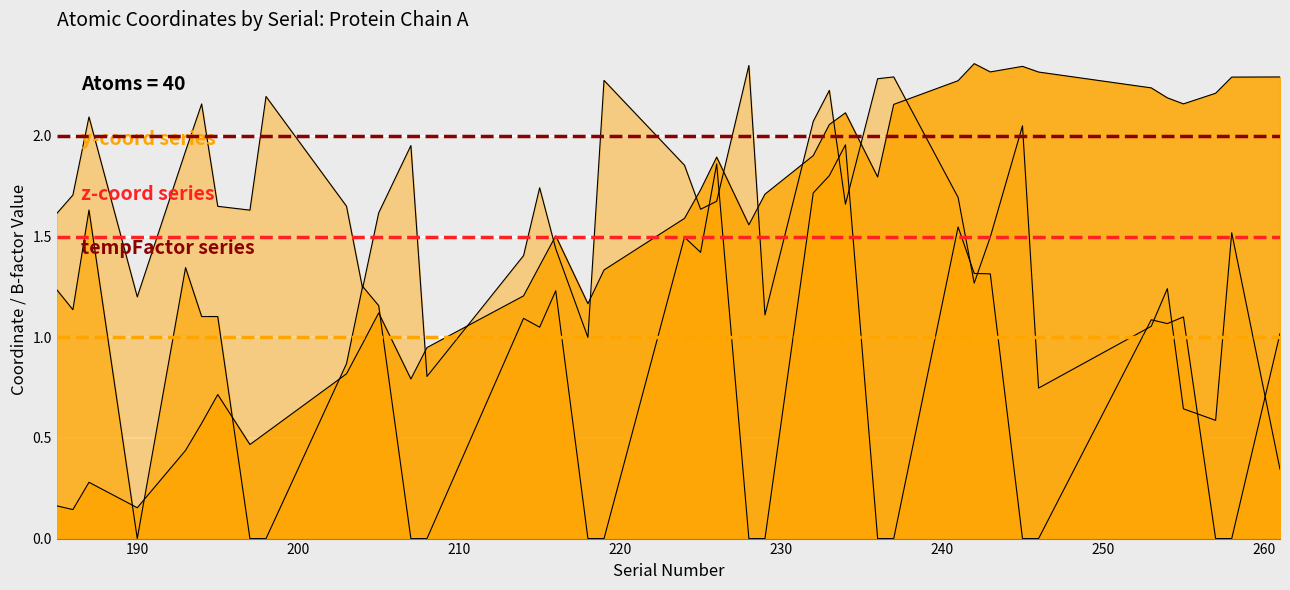

How many times do z line and tempFactor line cross each other?

5